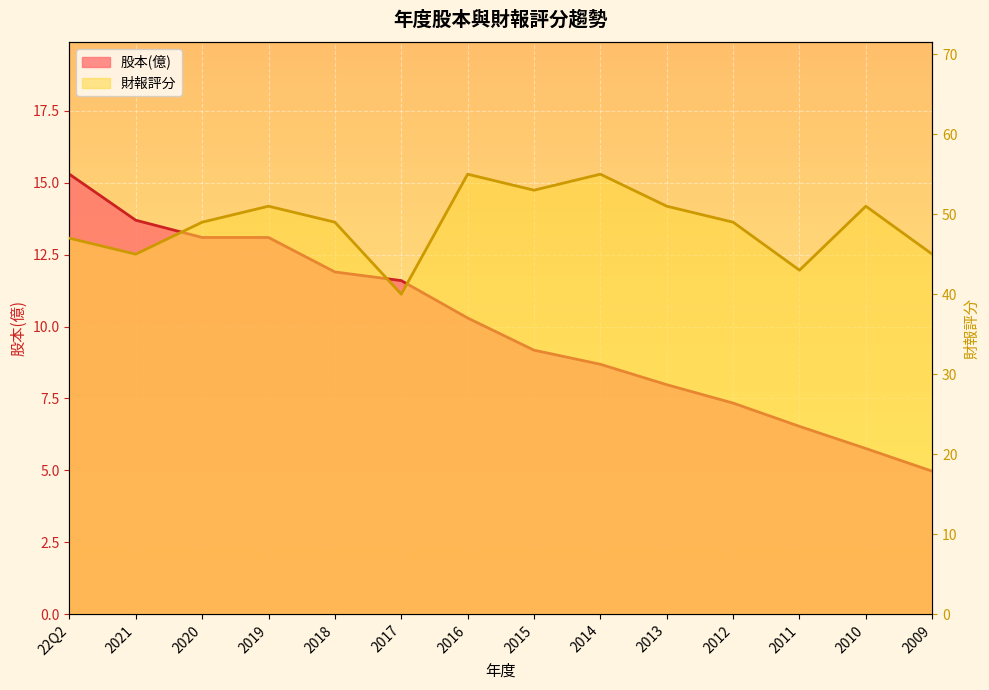

How many values in the 財報評分 series exceed 49?

6